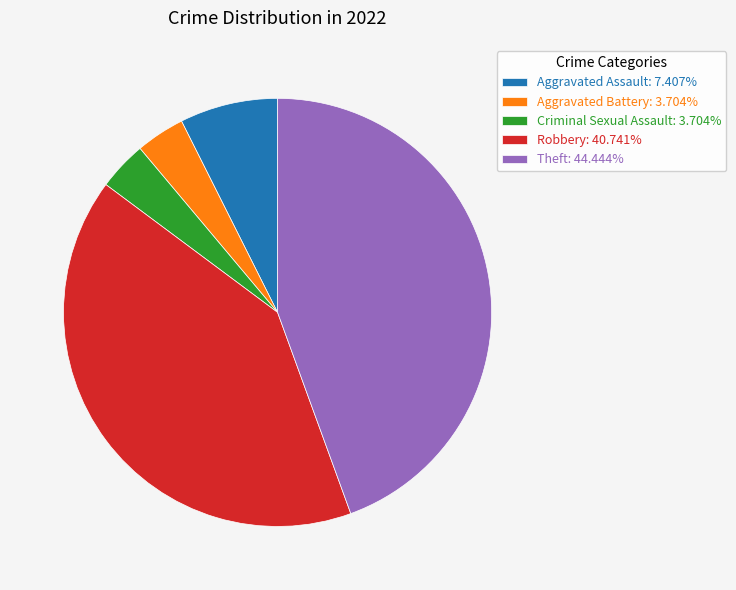

What is the ratio of the value at Theft: 44.444% to the value at Aggravated Battery: 3.704%?

12.0